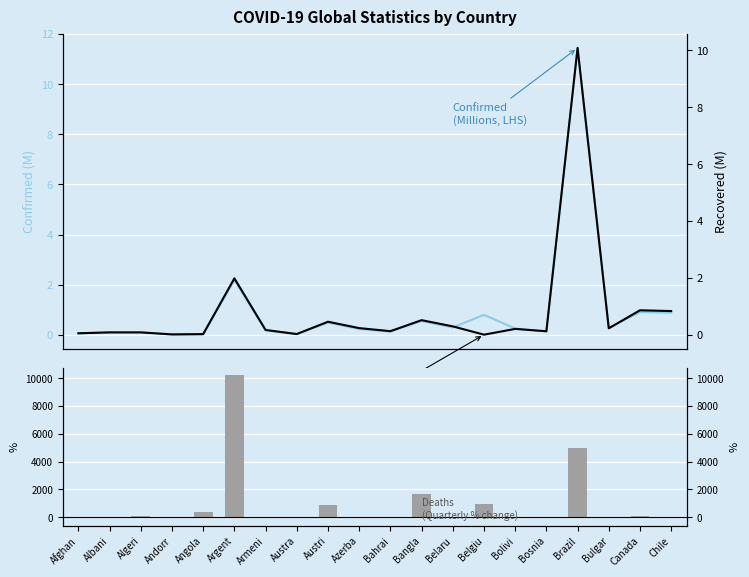

Which series has the largest total across all categories?

Deaths % Change (LHS)